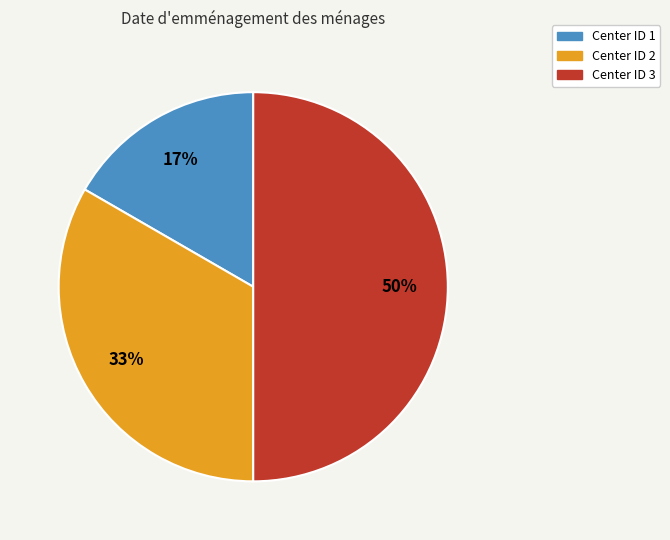

To the nearest percent, what is the difference between the largest and smallest slice percentages?

33%